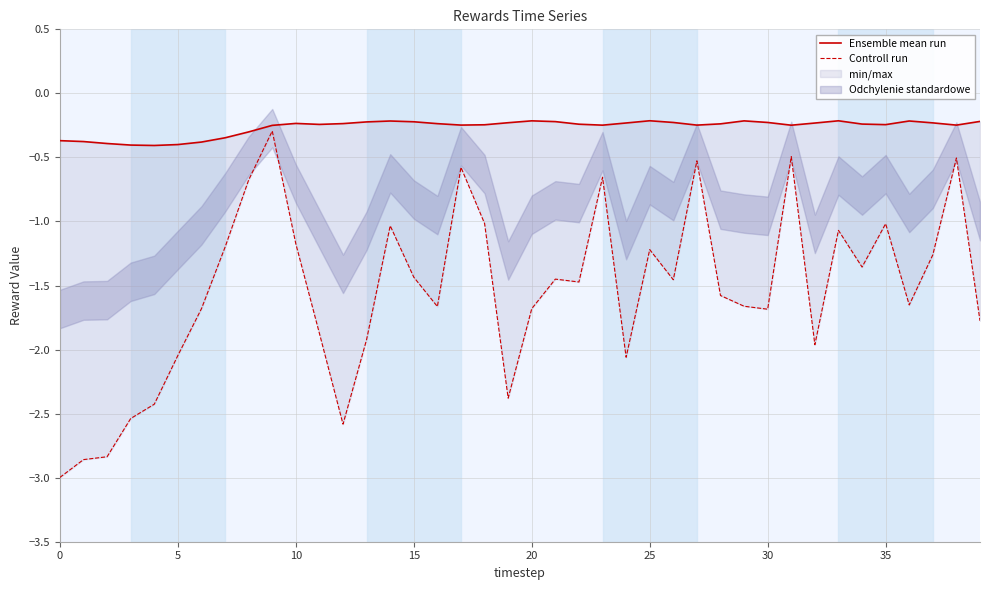

What is the total value across all series at 29?

-1.9